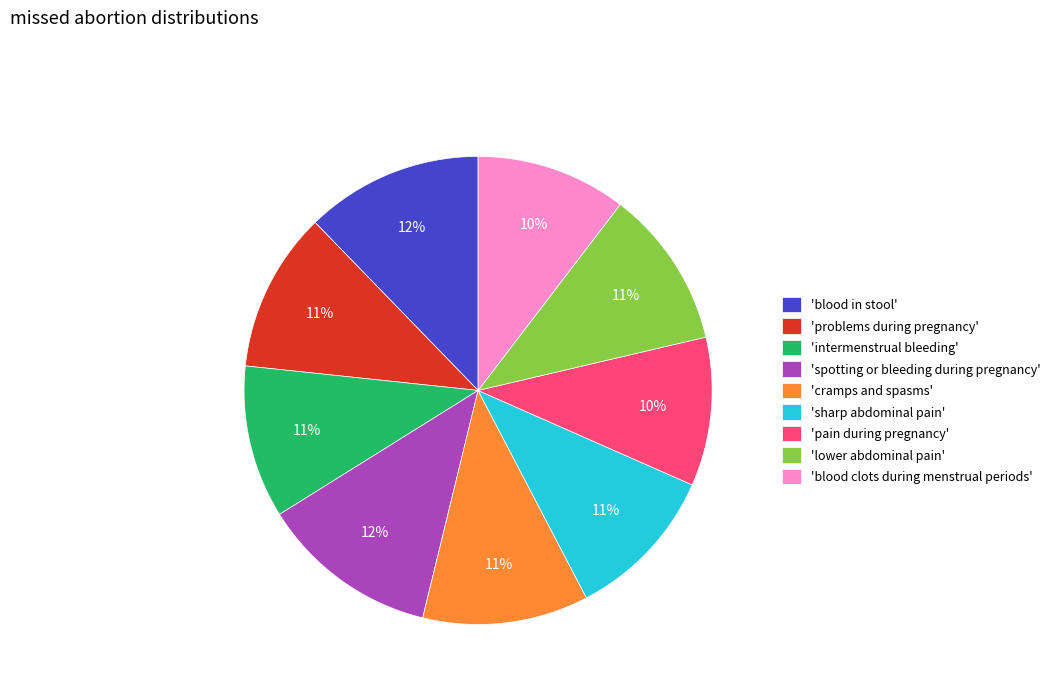

Is the sum of 'intermenstrual bleeding' and 'problems during pregnancy' greater than half?

No